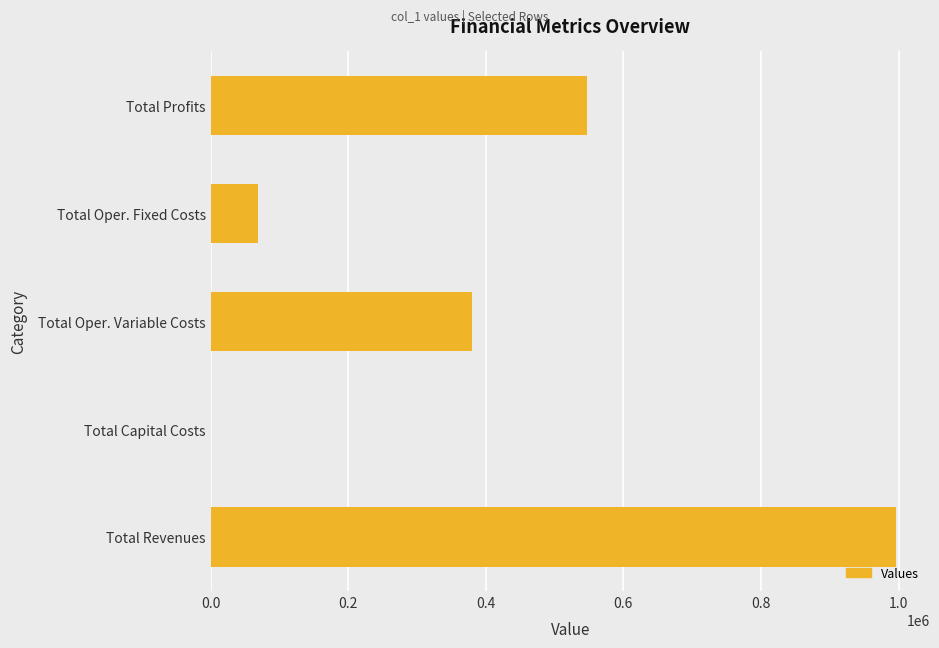

At which label is the value closest to 497931?

Total Profits